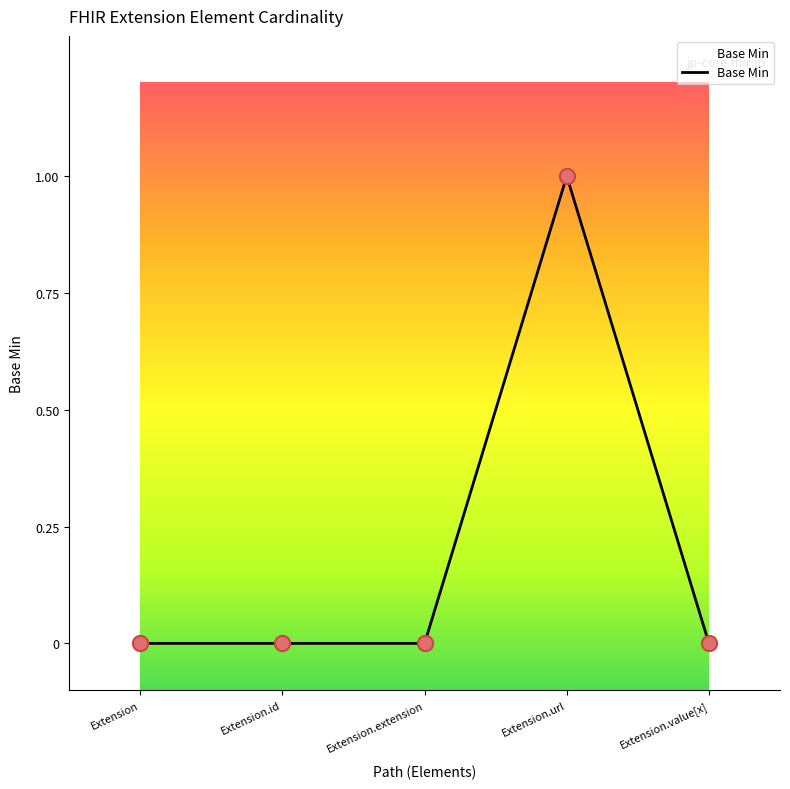

What is the change in value from Extension.id to Extension.url?

+1